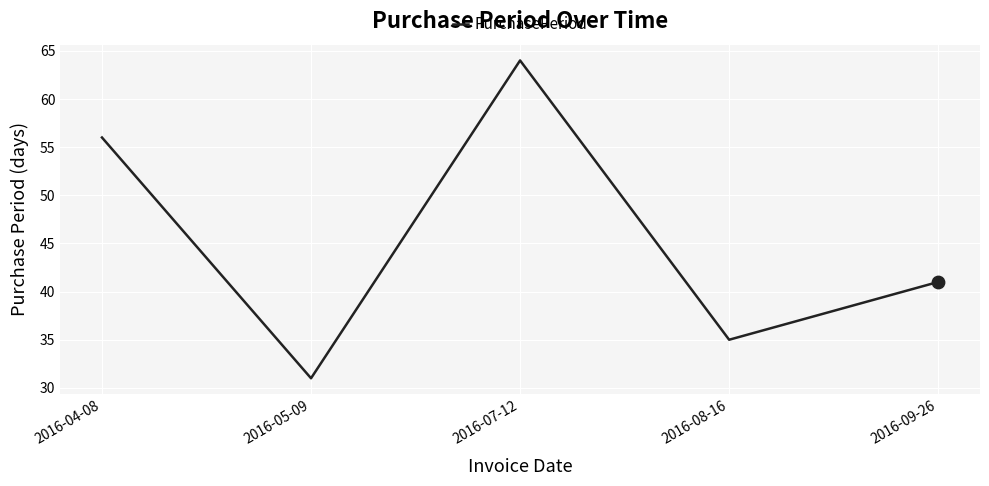

Approximately how many times larger is the value at 2016-04-08 compared to 2016-05-09?

1.8